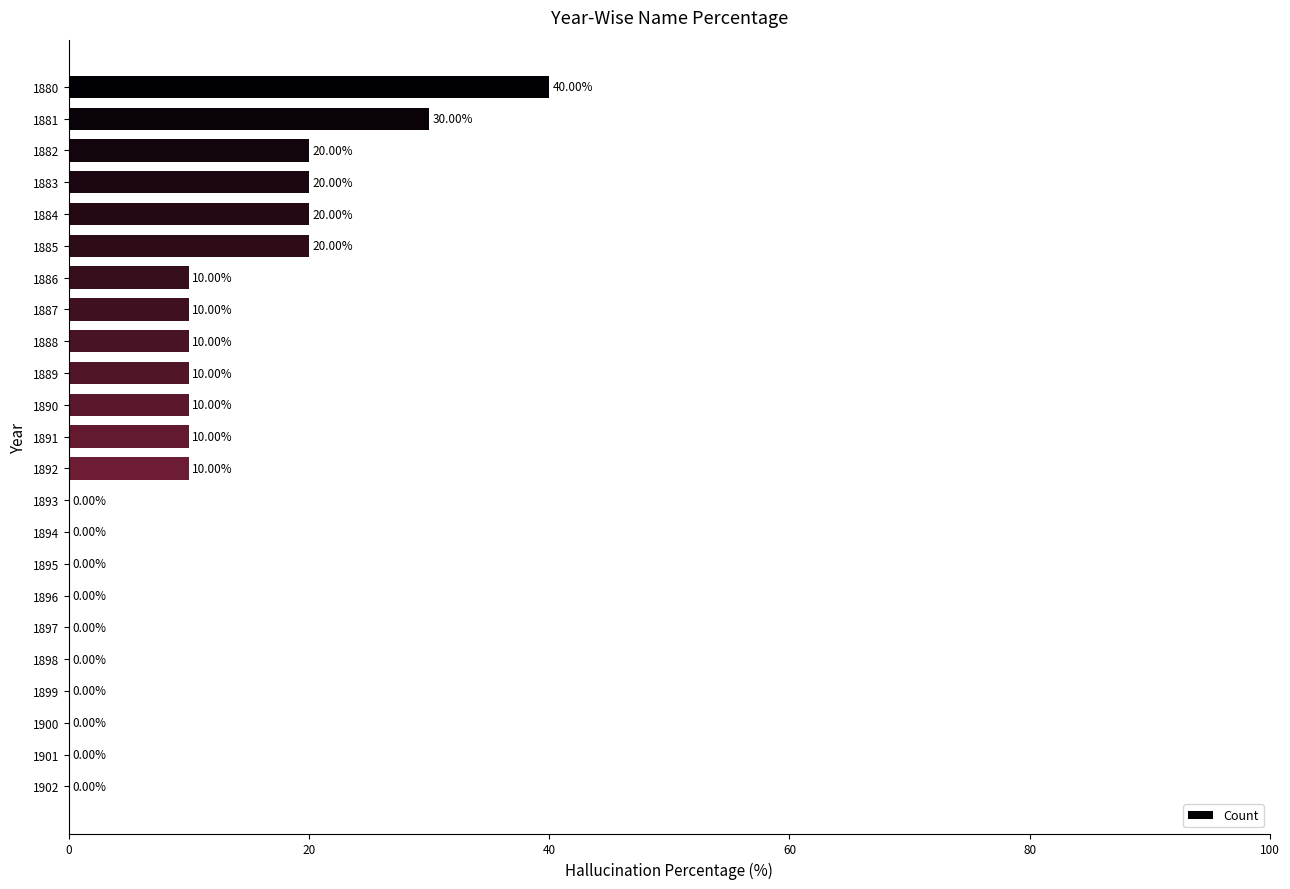

What is the change in value from 1883 to 1899?

-20